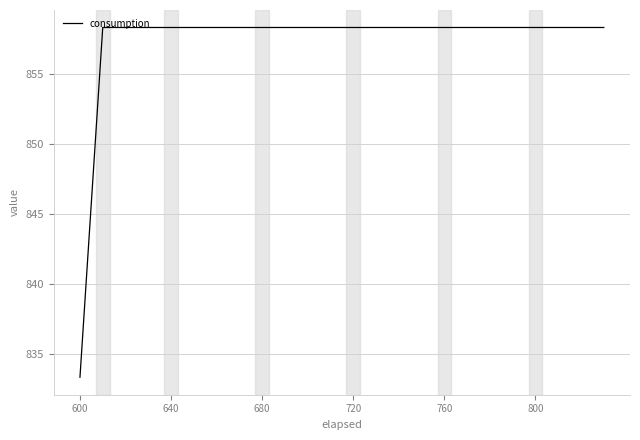

Reading right to left, what are all the values shown in this chart?

858.3	858.3	858.3	858.3	858.3	858.3	858.3	858.3	858.3	858.3	858.3	858.3	858.3	858.3	858.3	858.3	858.3	858.3	858.3	858.3	858.3	858.3	858.3	833.3